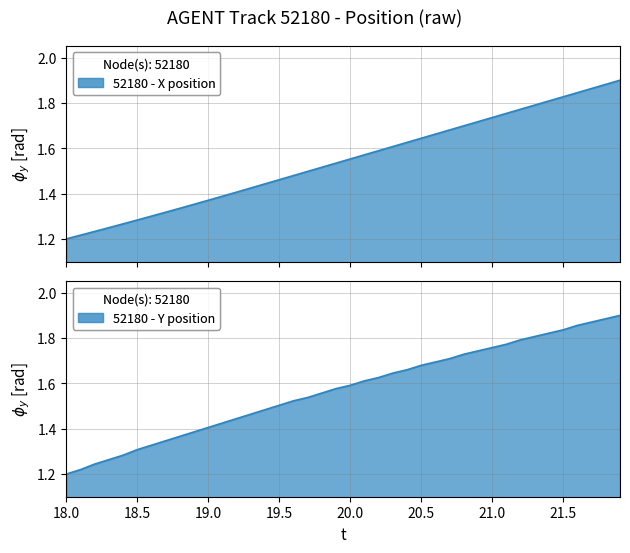

Count the number of categories in the chart.

40